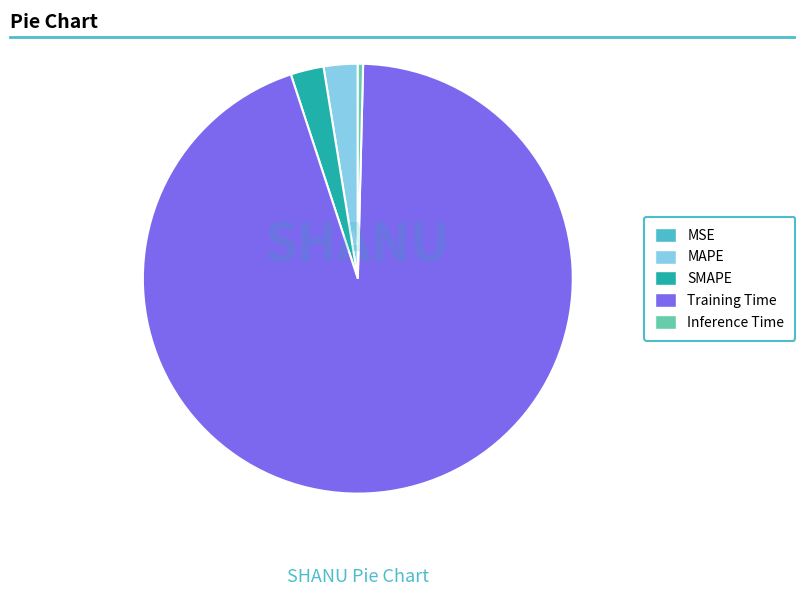

Do SMAPE and Training Time together represent more than half of the pie?

Yes